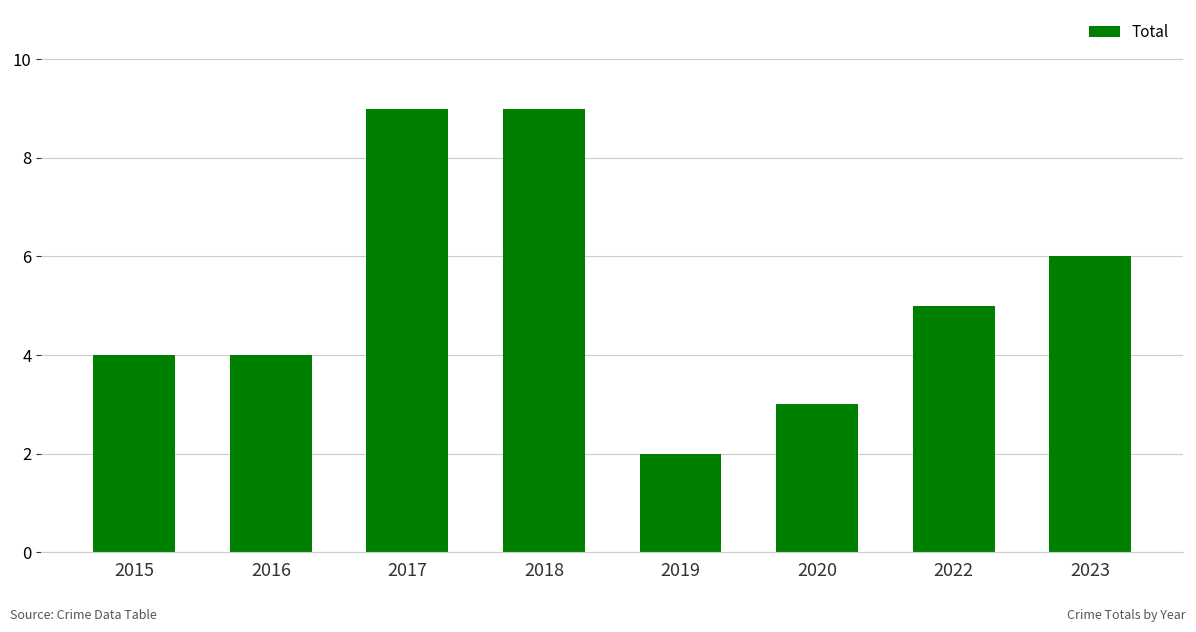

What is the difference between the second highest and second lowest values?

6